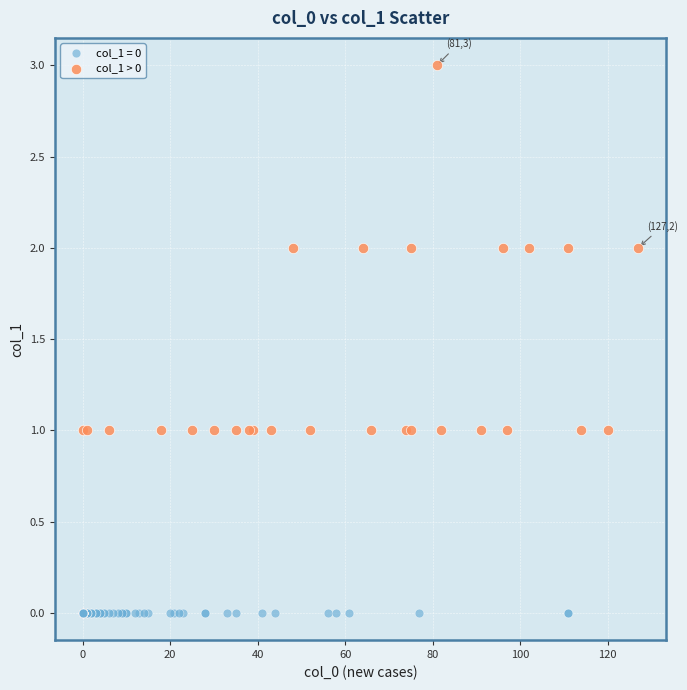

Which series contains the highest Y value?

col_1 > 0